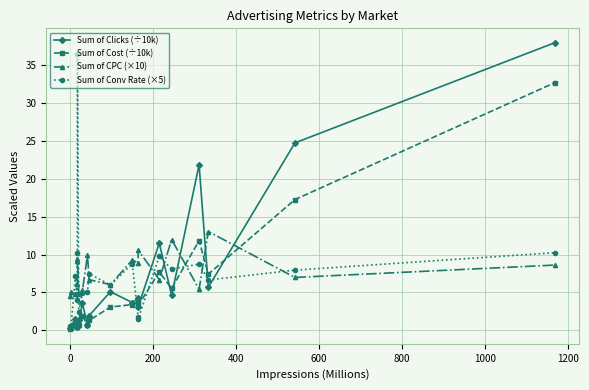

What is the lowest value of the Sum of CPC (×10) series?

4.5